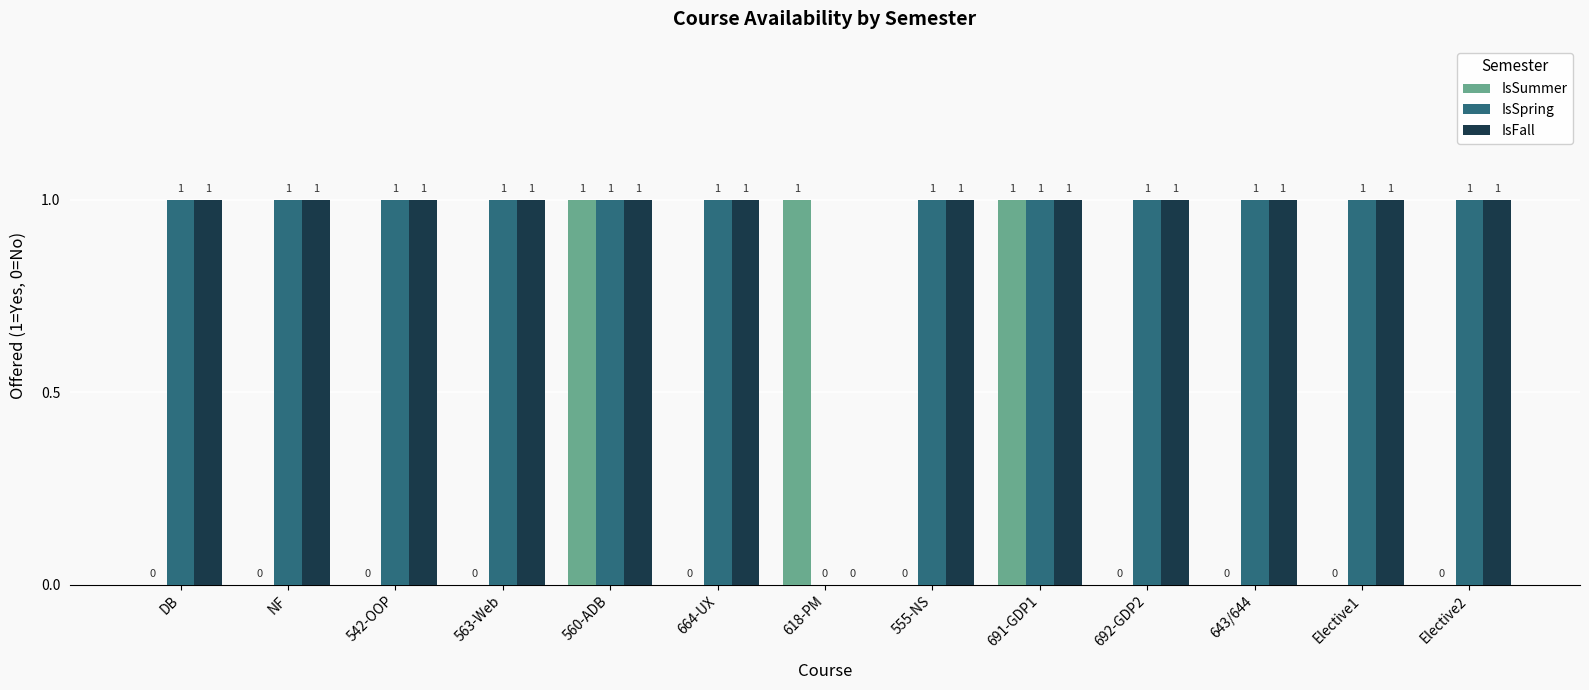

The IsSpring series shows 1 at 664-UX. True or false?

True